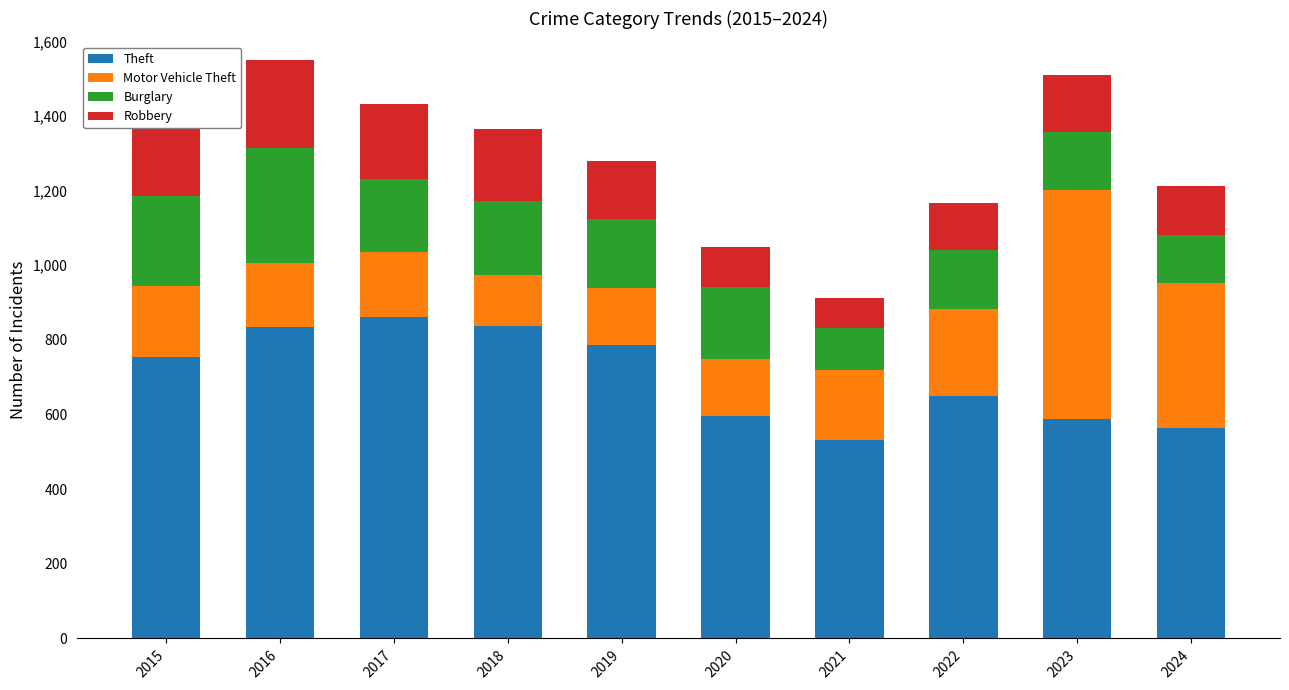

What is the total value across all series at 2023?

1510